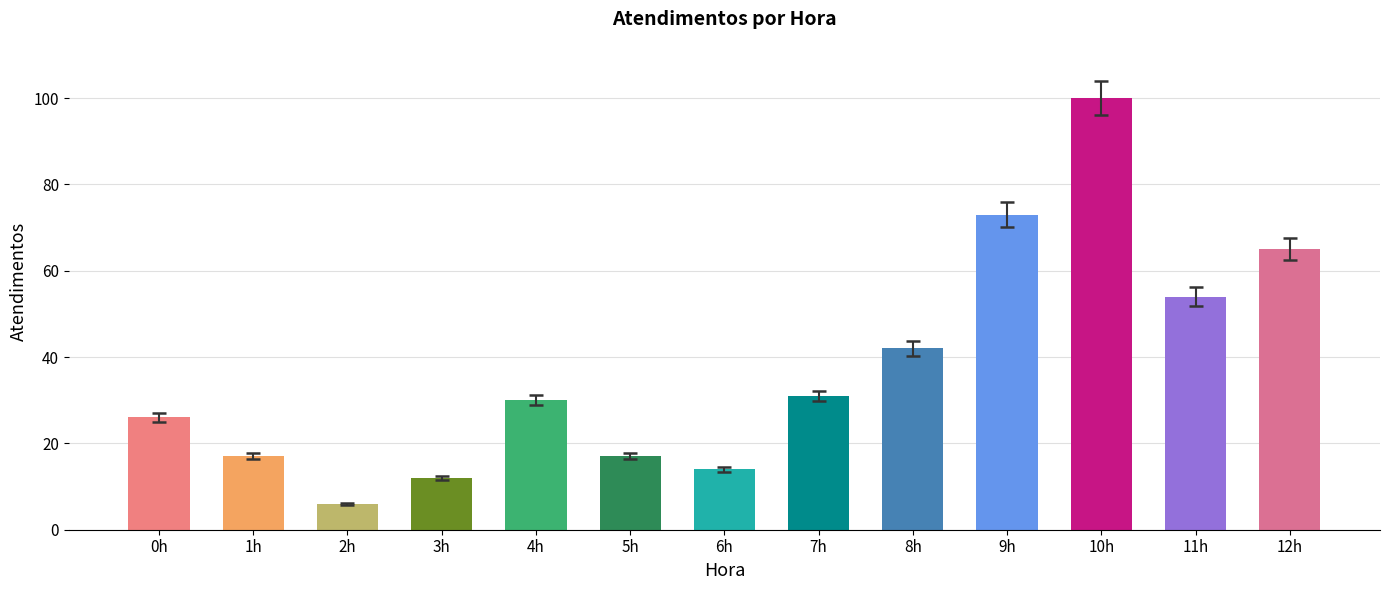

How many values are below 30?

6